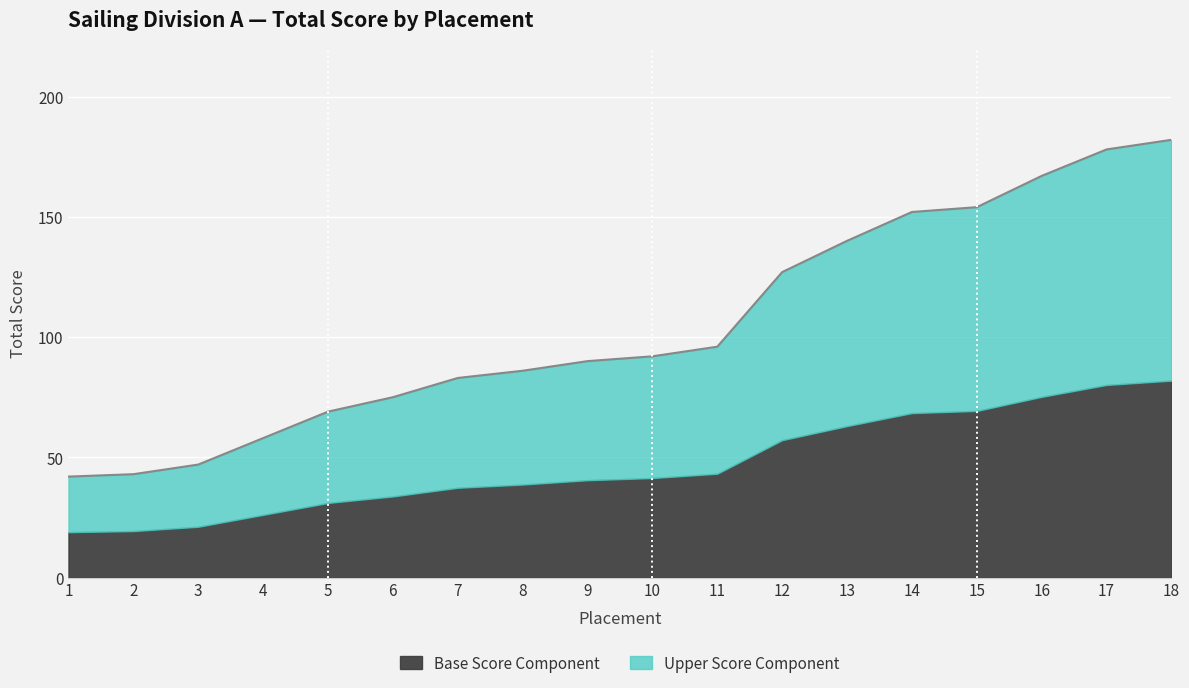

The chart shows a value of 69 at 5. True or false?

True